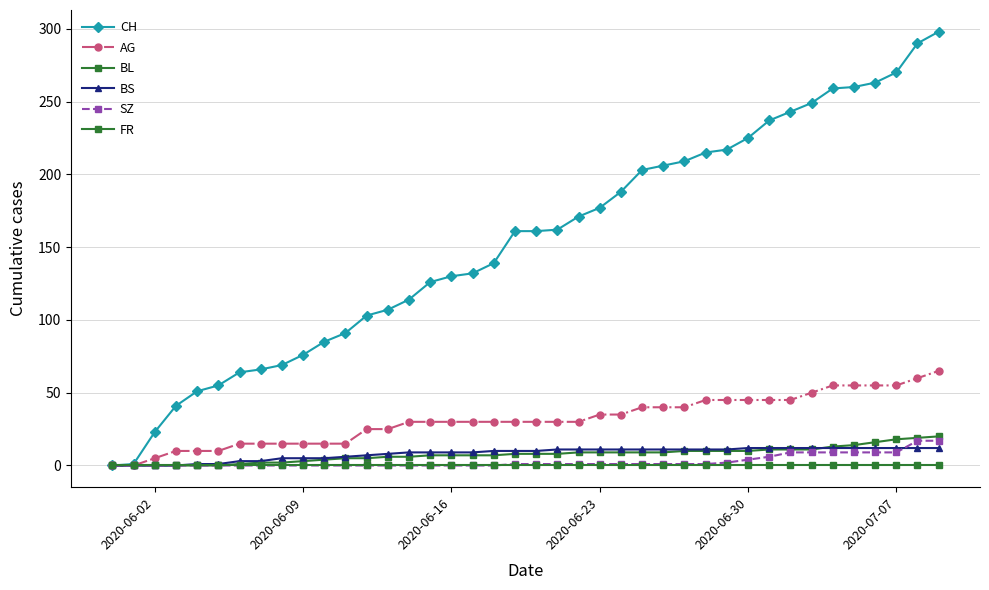

Reading left to right, extract all data points from this chart.

CH: 0	1	23	41	51	55	64	66	69	76	85	91	103	107	114	126	130	132	139	161	161	162	171	177	188	203	206	209	215	217	225	237	243	249	259	260	263	270	290	298
AG: 0	0	5	10	10	10	15	15	15	15	15	15	25	25	30	30	30	30	30	30	30	30	30	35	35	40	40	40	45	45	45	45	45	50	55	55	55	55	60	65
BL: 0	0	0	0	0	0	1	2	2	3	4	5	5	6	6	7	7	7	7	8	8	8	9	9	9	9	9	10	10	10	10	11	11	11	13	14	16	18	19	20
BS: 0	0	0	0	1	1	3	3	5	5	5	6	7	8	9	9	9	9	10	10	10	11	11	11	11	11	11	11	11	11	12	12	12	12	12	12	12	12	12	12
SZ: 0	0	0	0	0	0	0	0	0	0	0	0	0	0	0	0	0	0	0	1	1	1	1	1	1	1	1	1	1	2	4	6	9	9	9	9	9	9	17	17
FR: 0	0	0	0	0	0	0	0	0	0	0	0	0	0	0	0	0	0	0	0	0	0	0	0	0	0	0	0	0	0	0	0	0	0	0	0	0	0	0	0